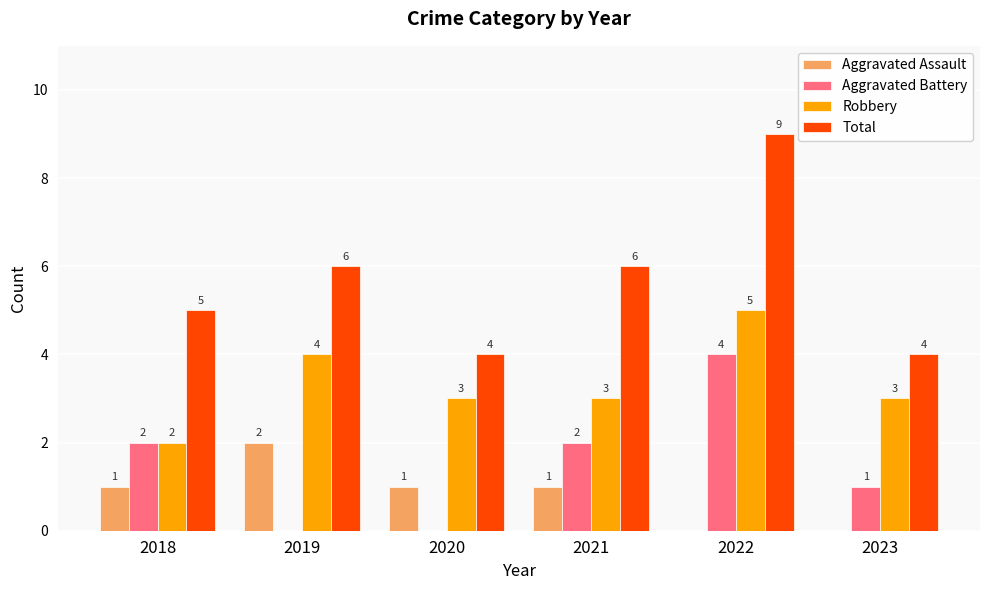

What is the sum of all Total values?

34